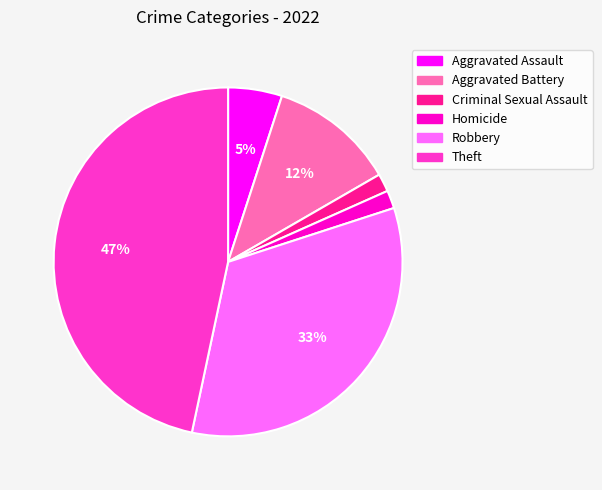

Do Theft and Robbery together represent more than half of the pie?

Yes